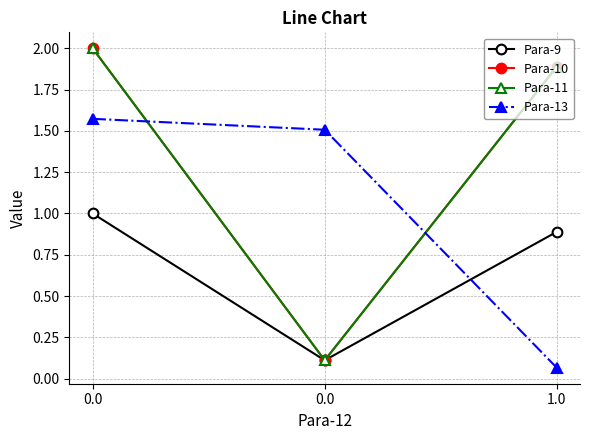

Does the chart have visible grid lines?

Yes